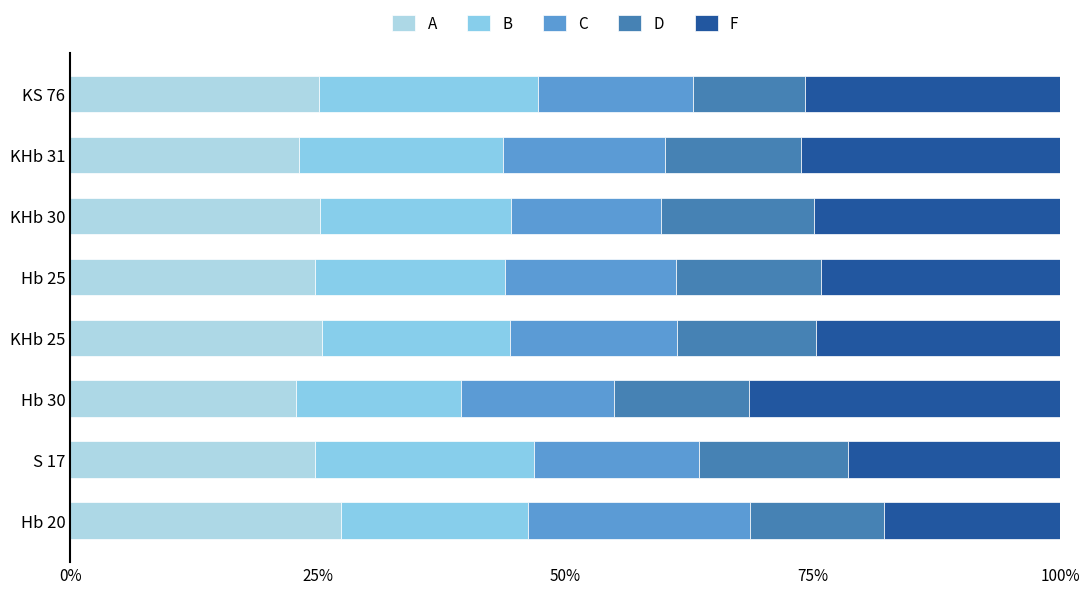

Reading right to left, what are all the values shown in this chart?

A: 25.1	23.1	25.2	24.7	25.4	22.8	24.8	27.3
B: 22.1	20.7	19.2	19.2	19.0	16.7	22.1	19.0
C: 15.6	16.3	15.2	17.3	17.0	15.4	16.6	22.3
D: 11.4	13.7	15.4	14.6	14.0	13.7	15.1	13.6
F: 25.8	26.2	24.9	24.2	24.7	31.4	21.4	17.8